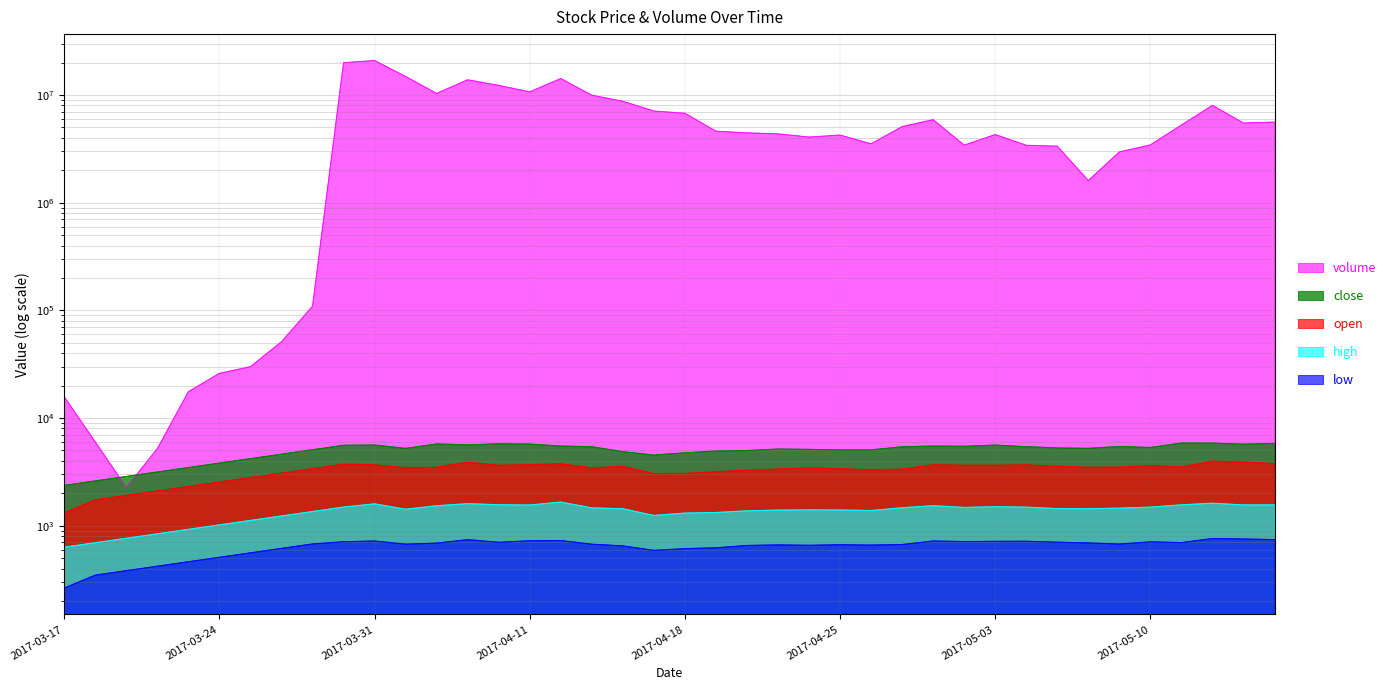

Which series has the largest range (max minus min)?

volume